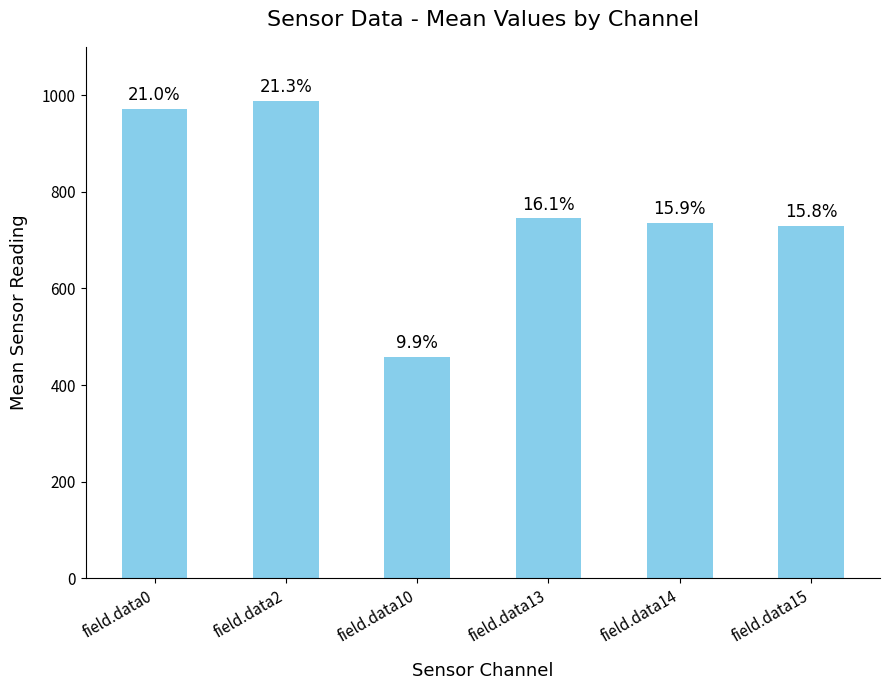

What is the difference between the values at field.data10 and field.data15?

271